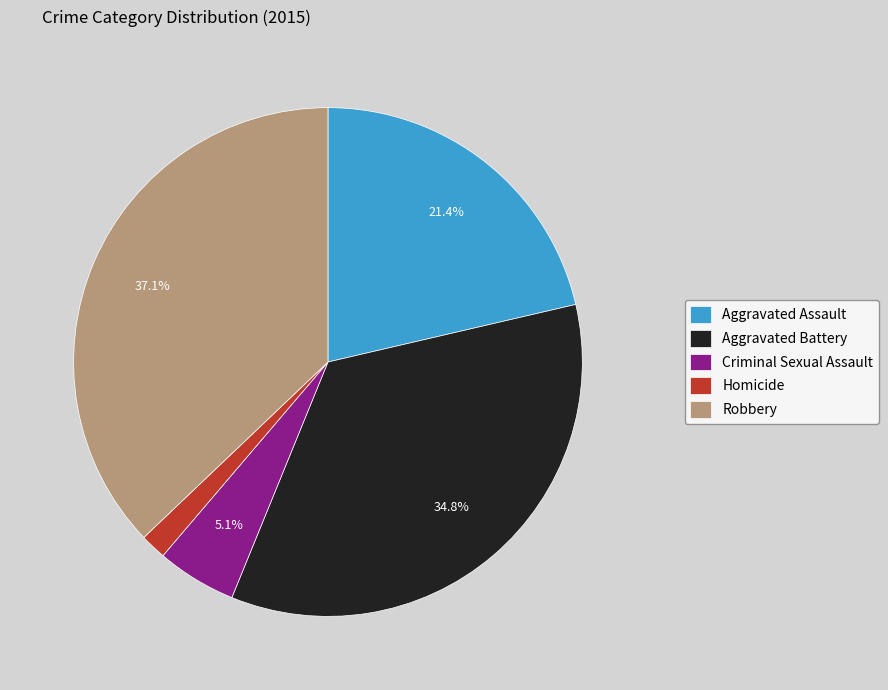

To the nearest percent, what percentage of the pie is Aggravated Assault?

21%